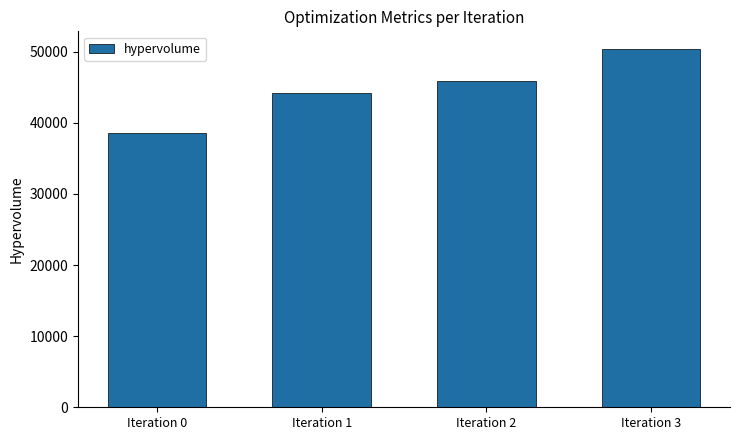

What is the change in value from Iteration 0 to Iteration 2?

+7332.8